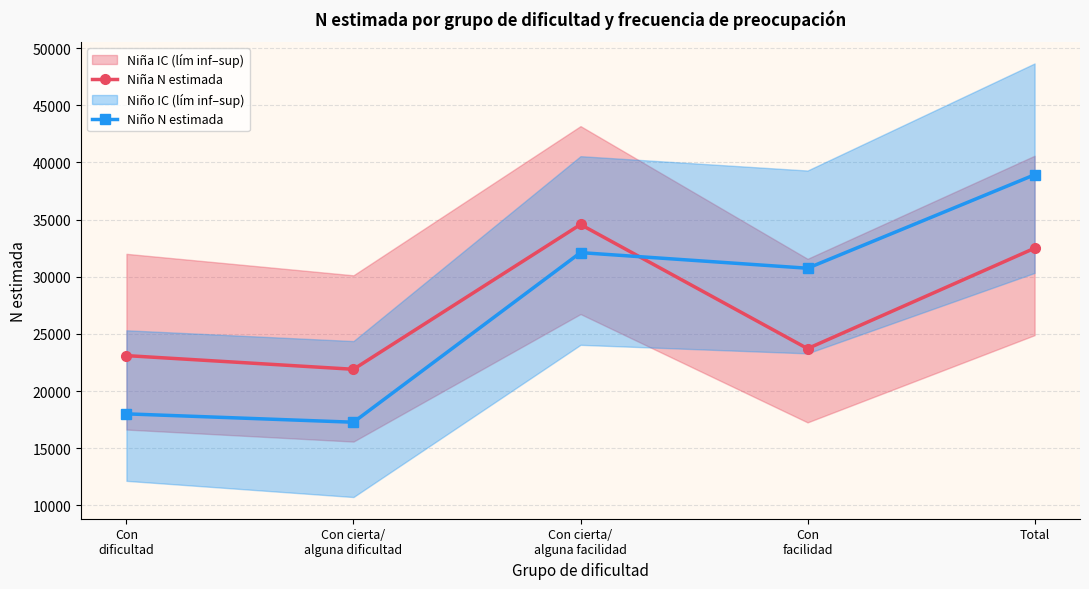

The Niño N estimada series shows 48259 at Con
facilidad. True or false?

False